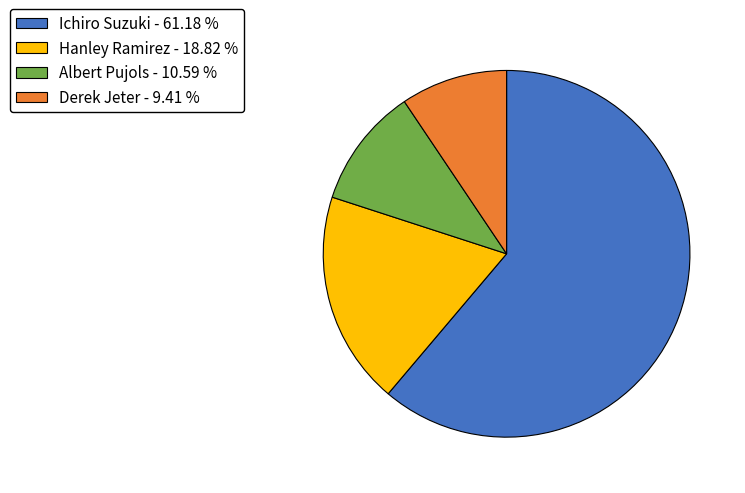

Does any single category account for the majority?

Yes